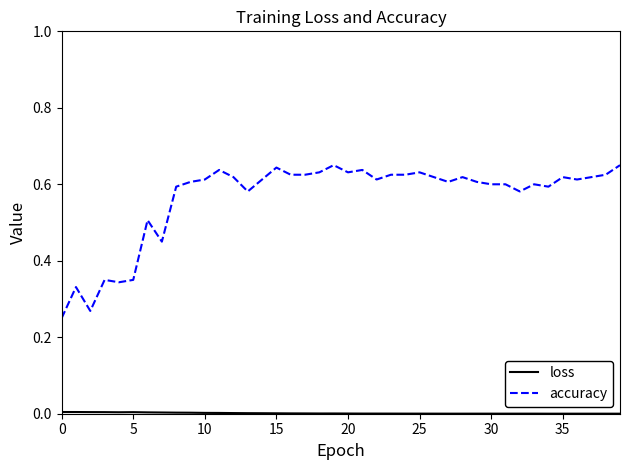

Which series has the largest total across all categories?

accuracy